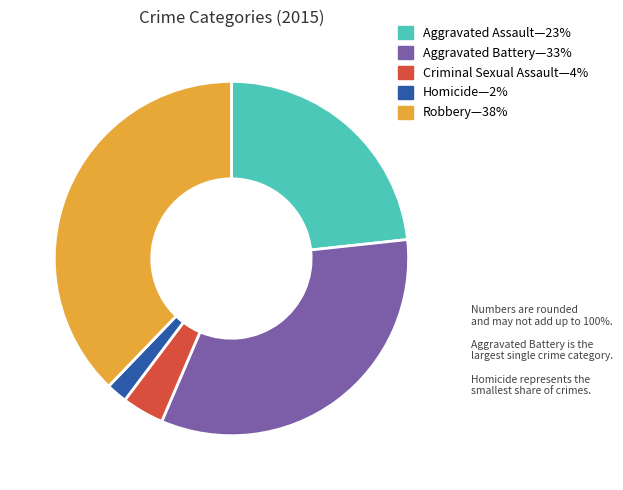

Does any single category account for the majority?

No